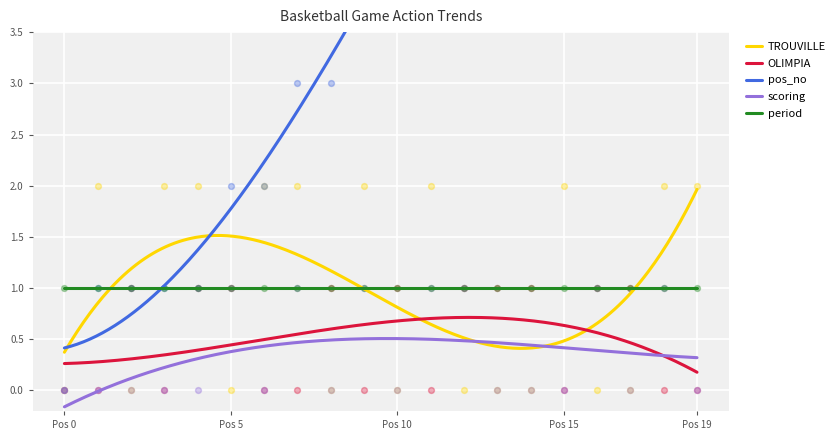

Which series reaches the minimum Y coordinate?

TROUVILLE